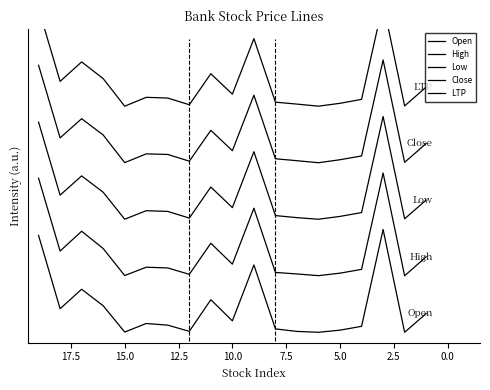

True or false: Open has a value of 0.6 at 16.

False